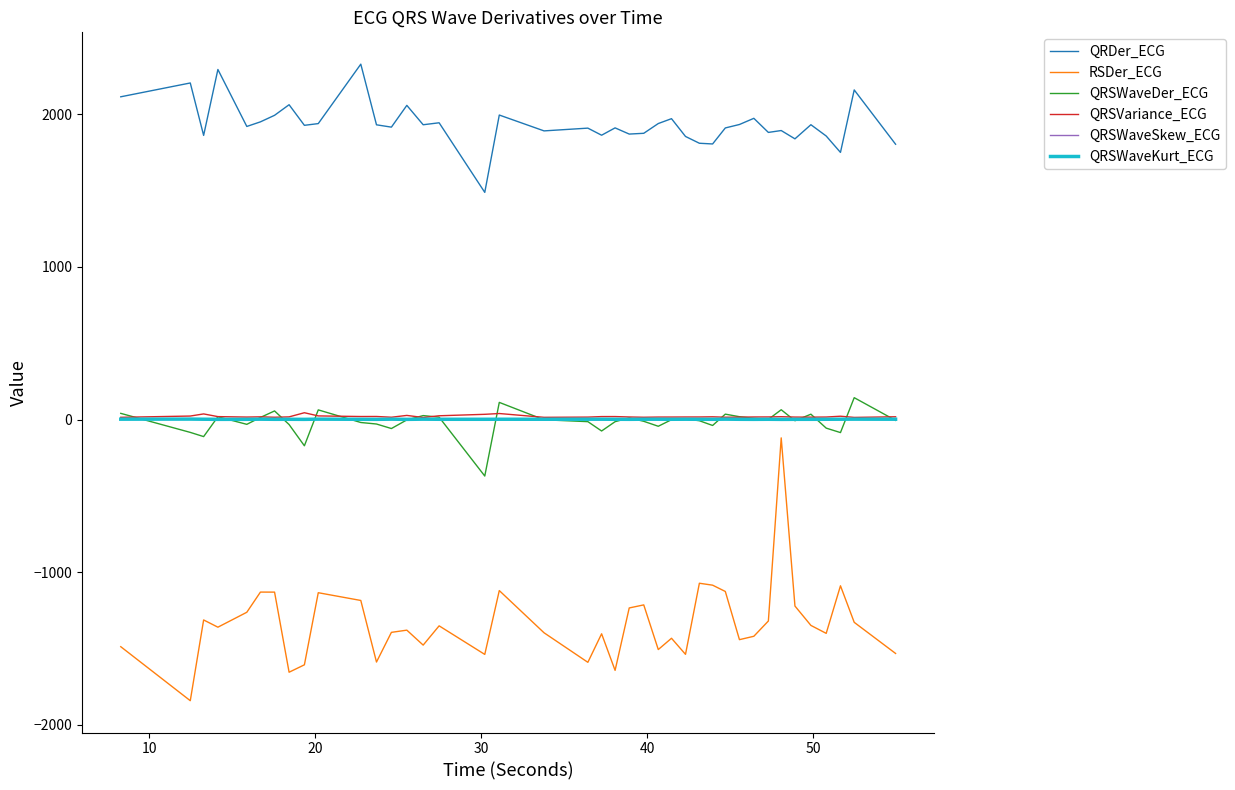

True or false: RSDer_ECG and QRSWaveKurt_ECG cross at least once.

False